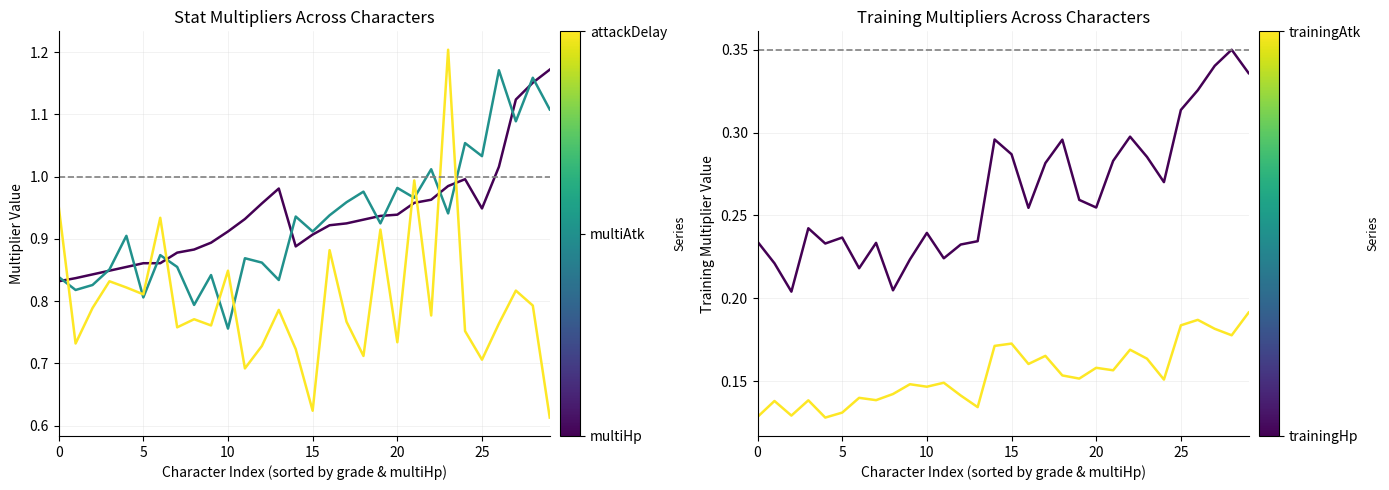

At which label is multiHp closest to 1?

24